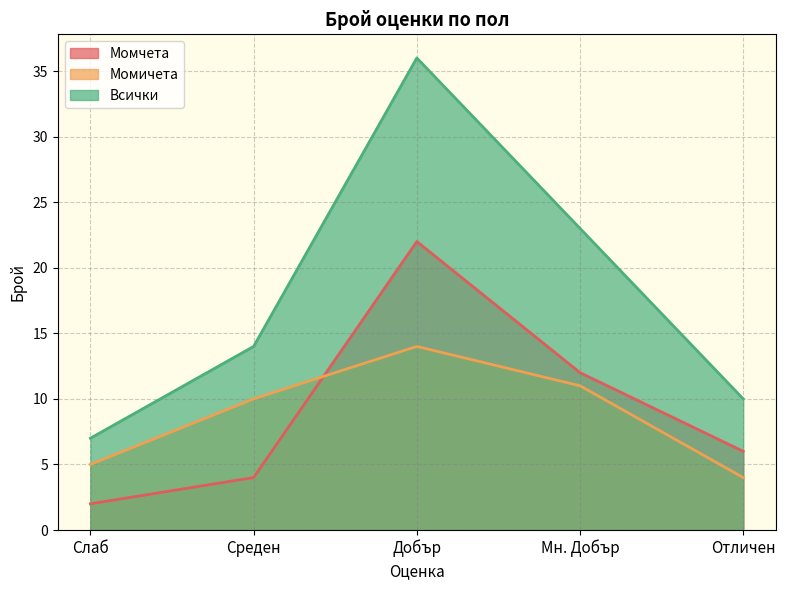

At which label does Момичета reach its minimum?

Отличен